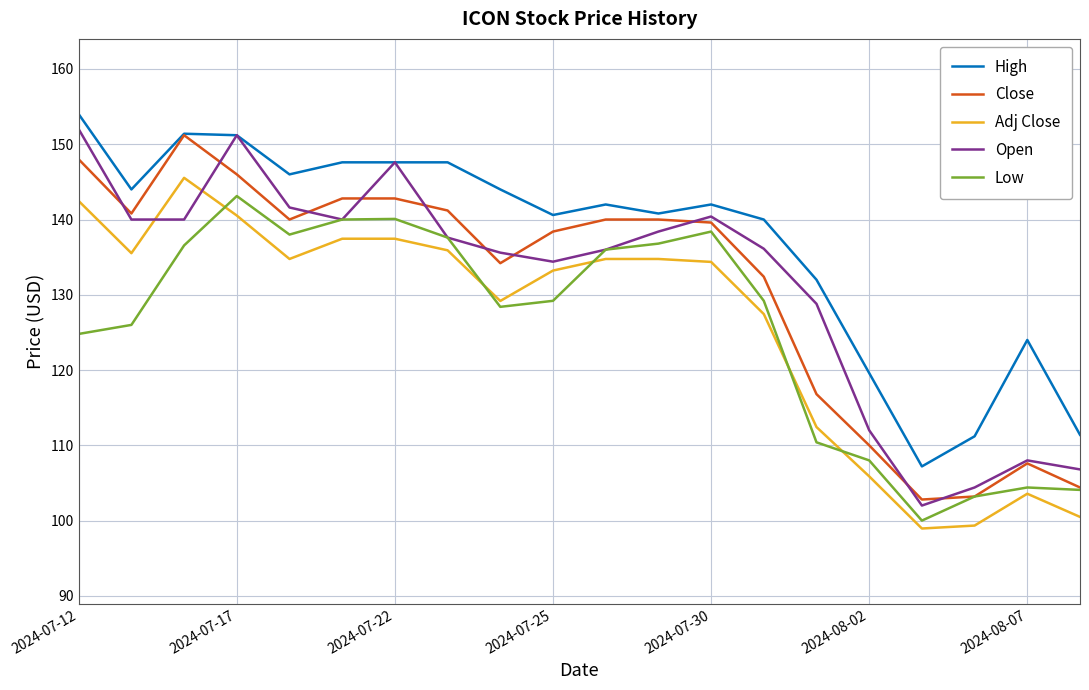

Does the chart display data point markers on the line(s)?

No